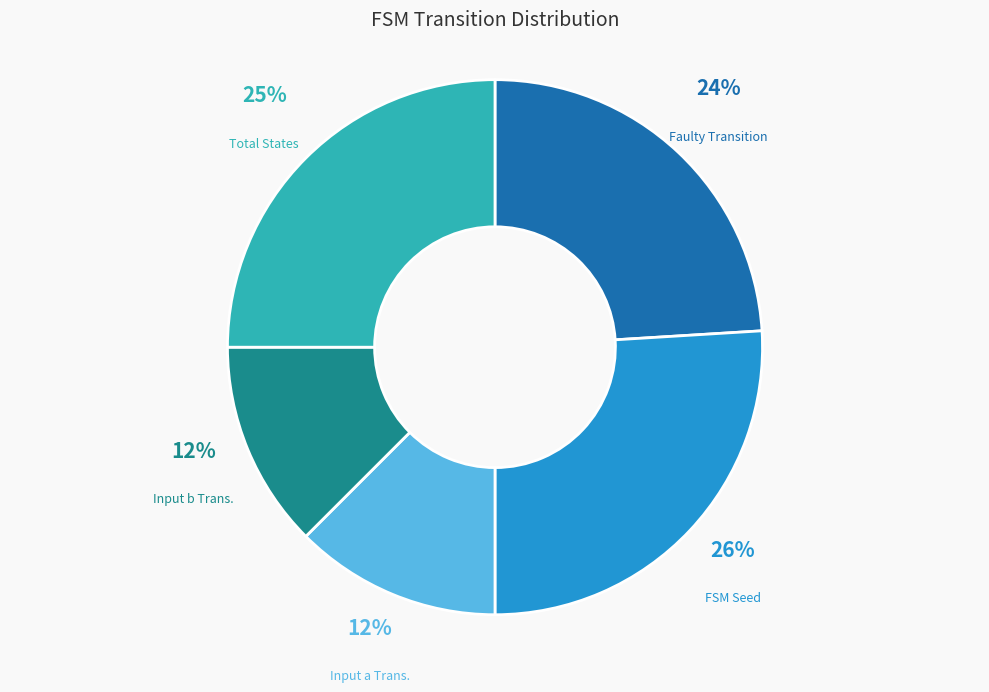

What percentage is the FSM Seed slice, to the nearest percent?

26%